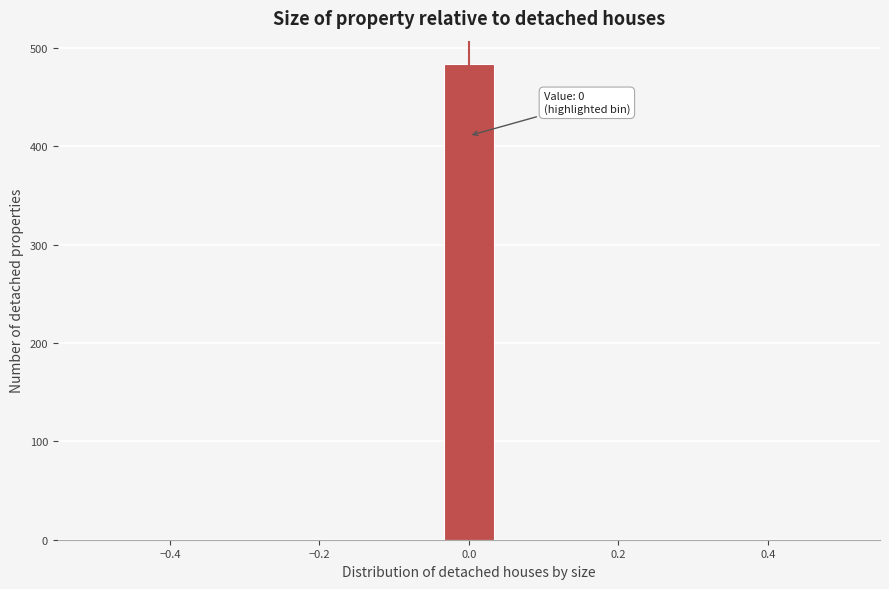

Around what value on the x-axis is the tallest bar? Give the approximate position of its centre, as read against the axis.

0.00